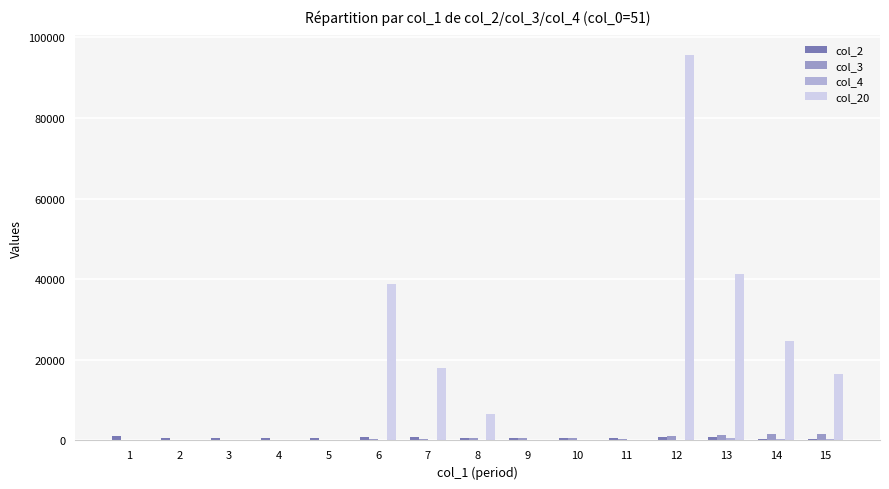

At which category is the sum across all series the highest?

12